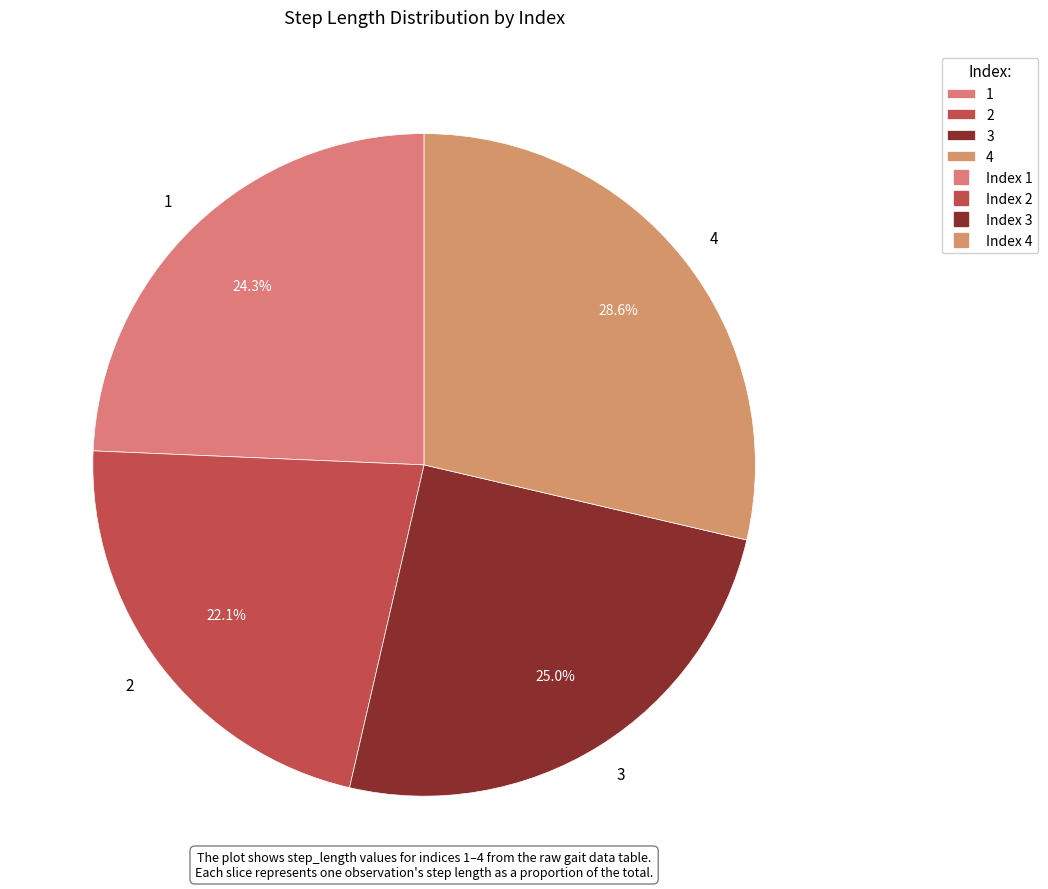

How many slices are in this pie chart?

4